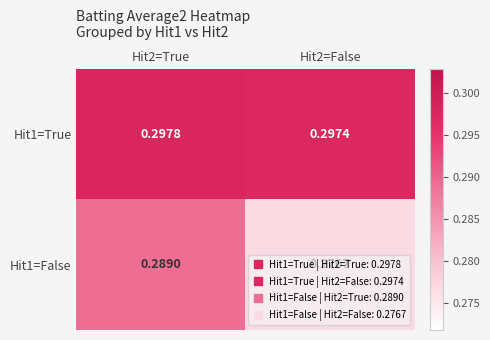

Count the number of categories in the chart.

2